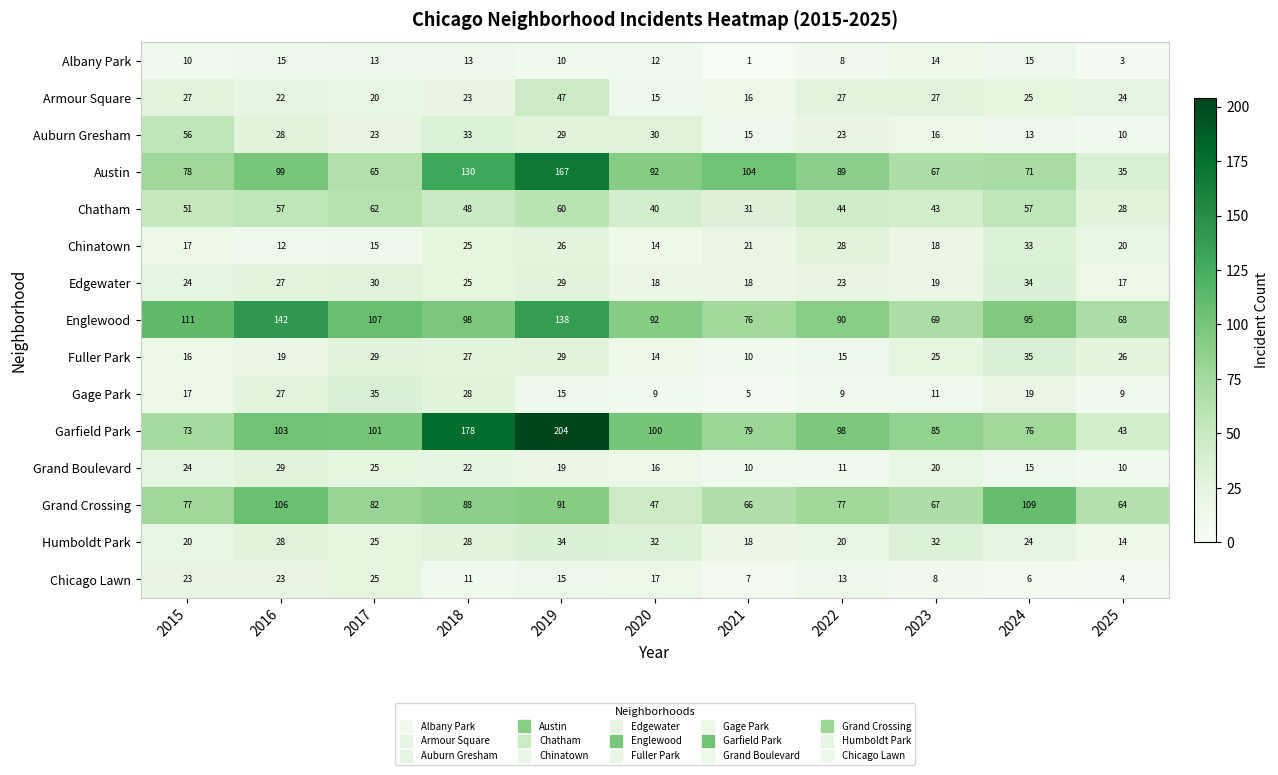

Which category has the lowest value in the Edgewater series?

2025